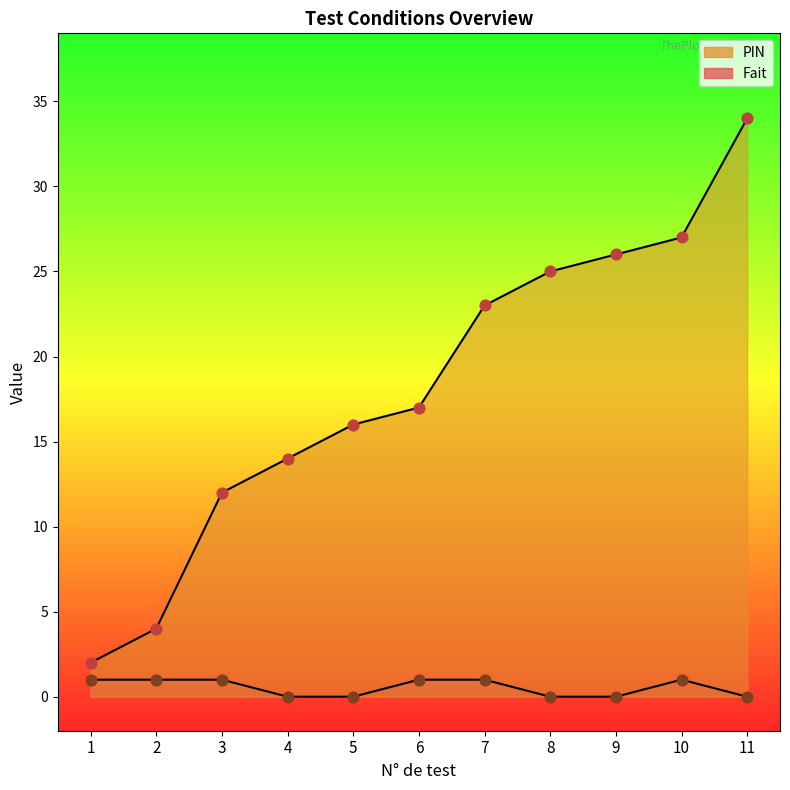

Which series has the largest total across all categories?

PIN